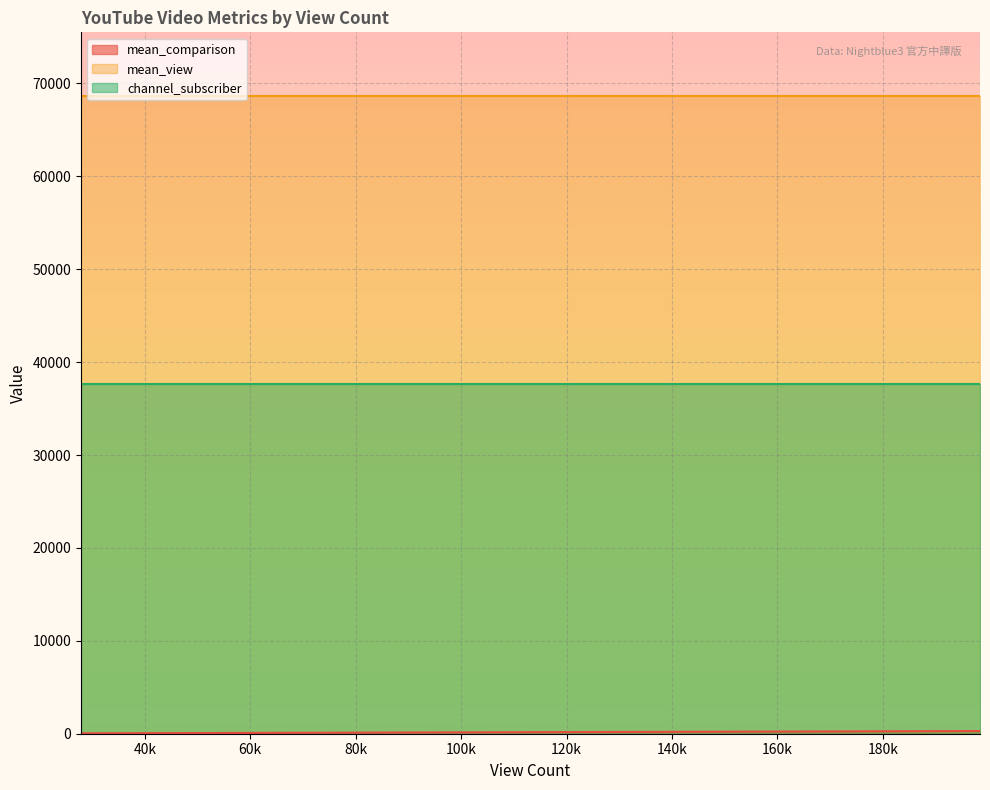

True or false: mean_view and channel_subscriber cross at least once.

False